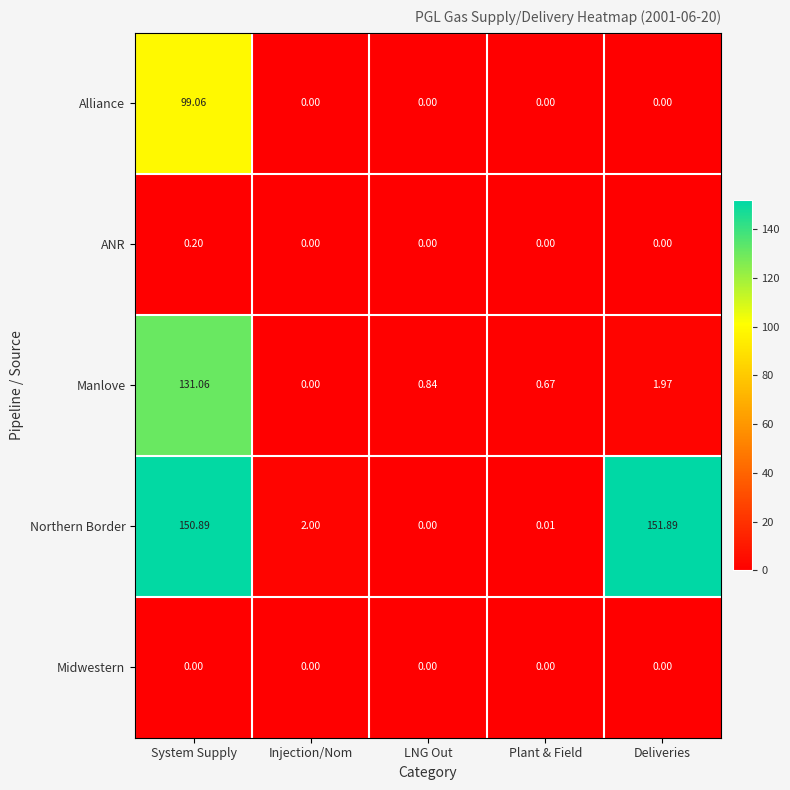

At which category is the sum across all series the highest?

System Supply